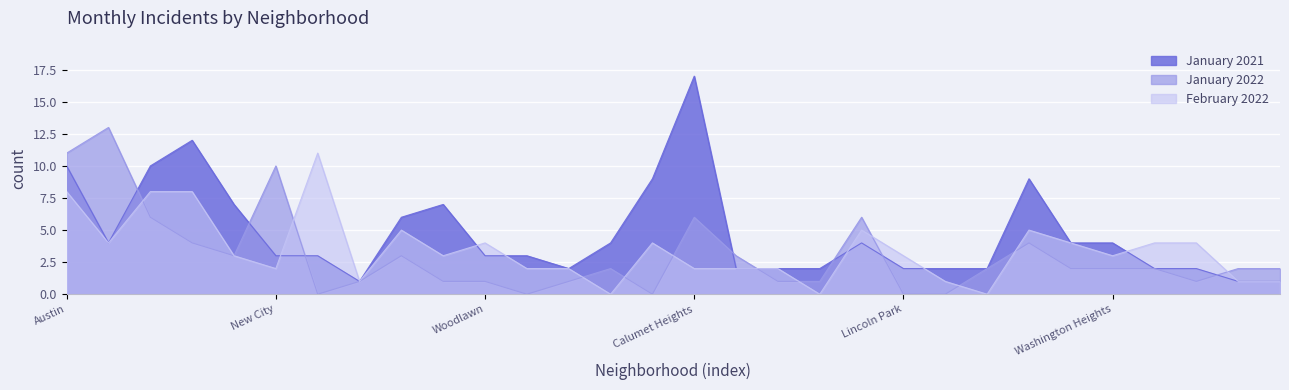

What is the value of the January 2022 point at the 17th from the left?

3